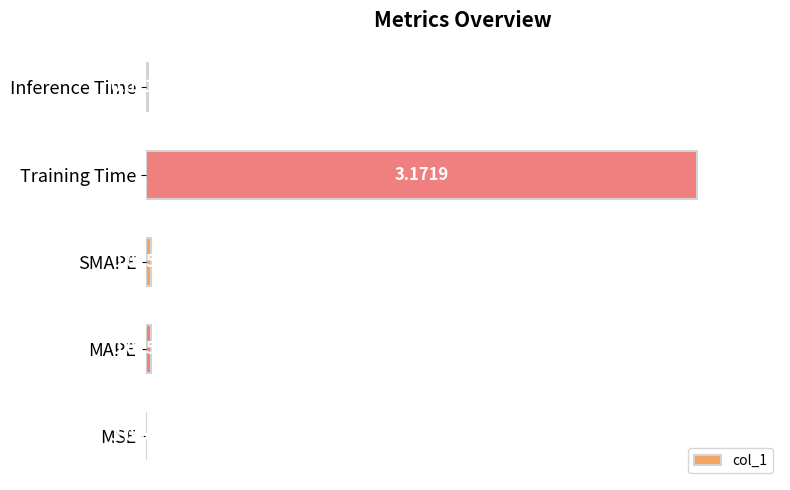

What is the sum of the values at Training Time and Inference Time?

100.4